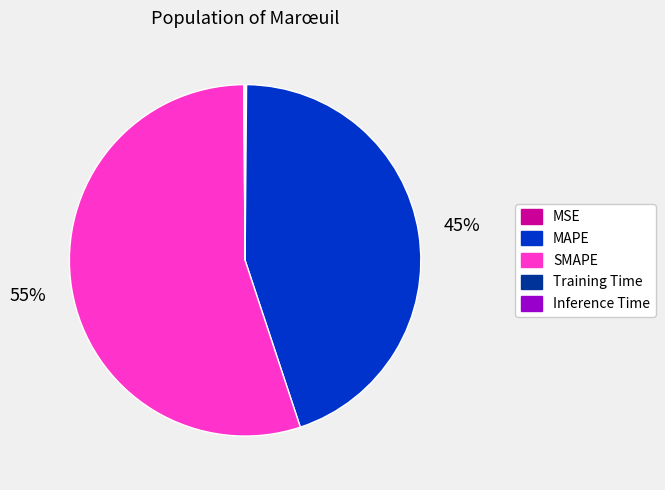

What is the largest slice in the pie chart?

SMAPE